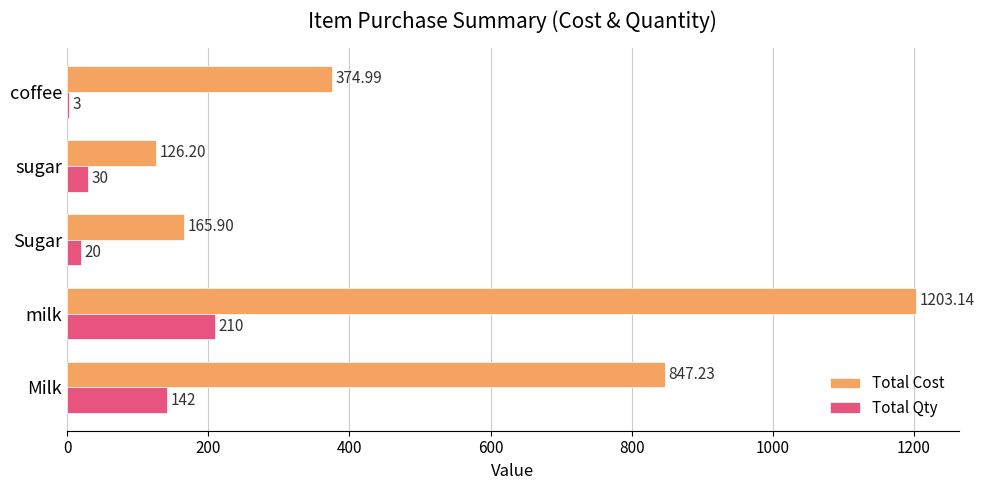

What is the sum of all Total Qty values?

405.0